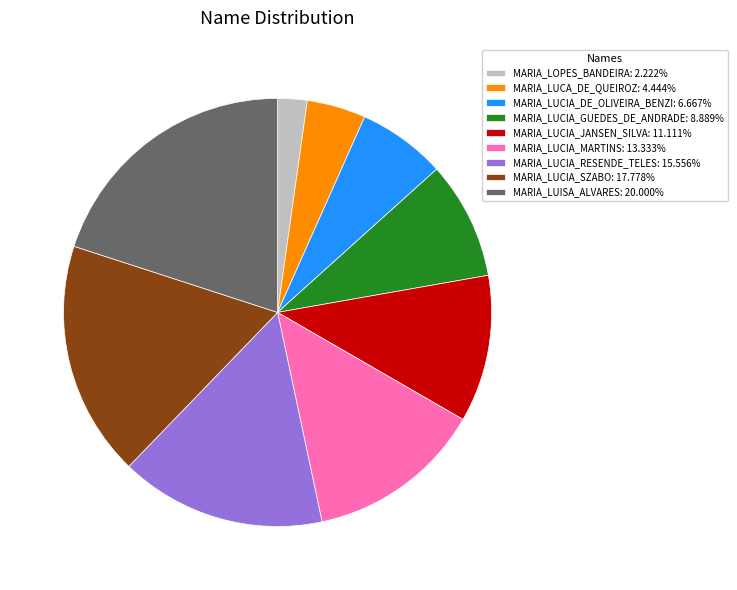

Is there a majority slice in this chart?

No